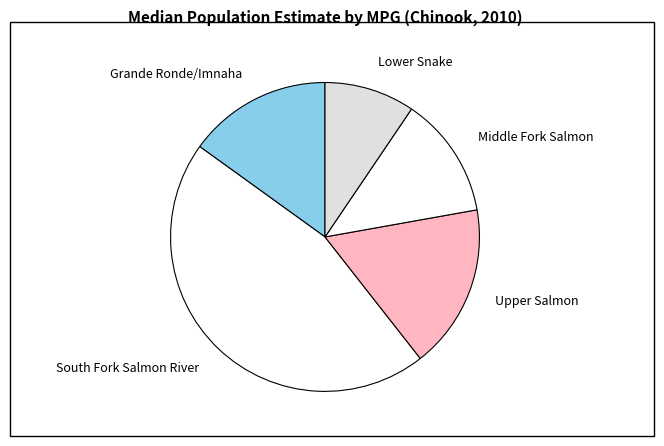

Is it true that Upper Salmon is 10% of the pie?

False